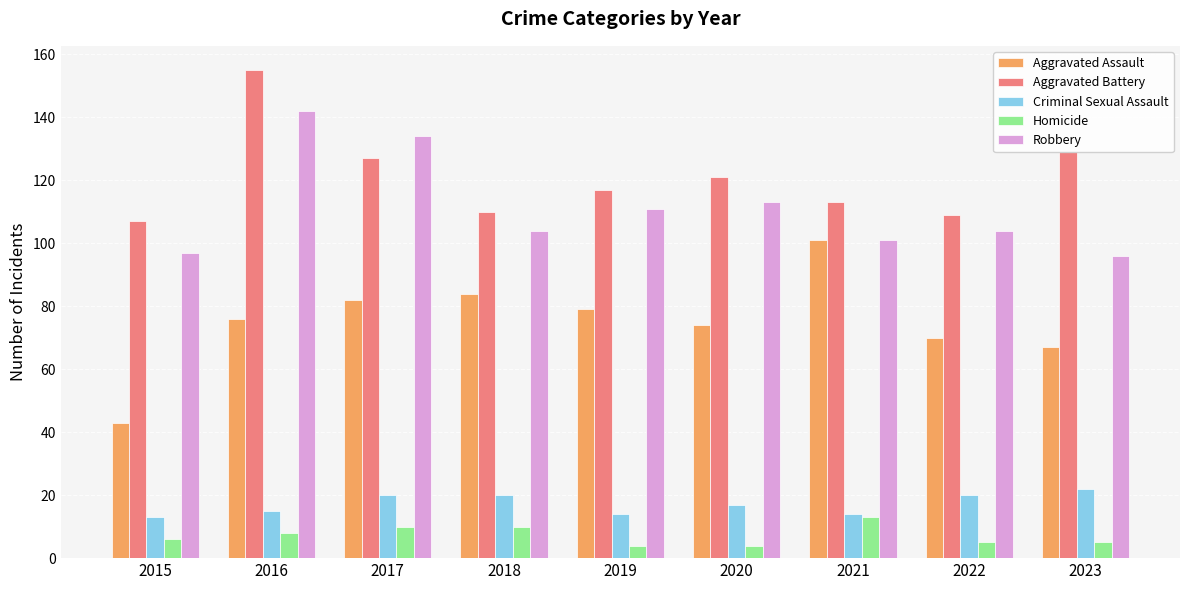

What are all the series names shown in the legend?

Aggravated Assault, Aggravated Battery, Criminal Sexual Assault, Homicide, Robbery